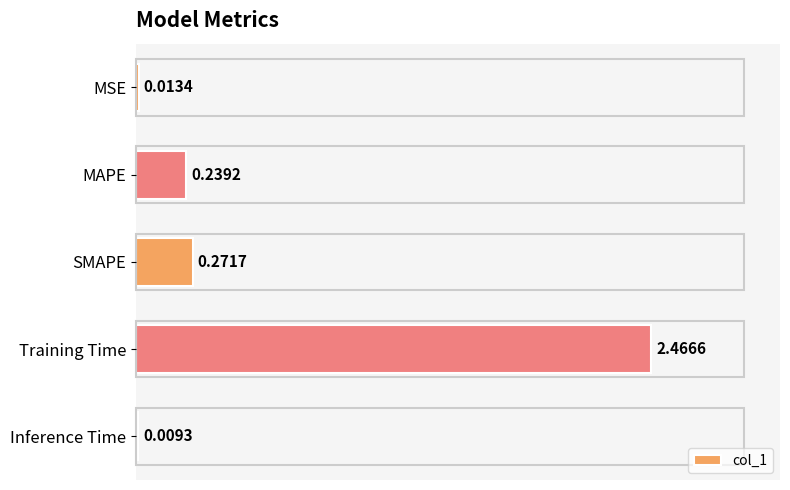

What is the label of the 3rd bar from the bottom?

SMAPE